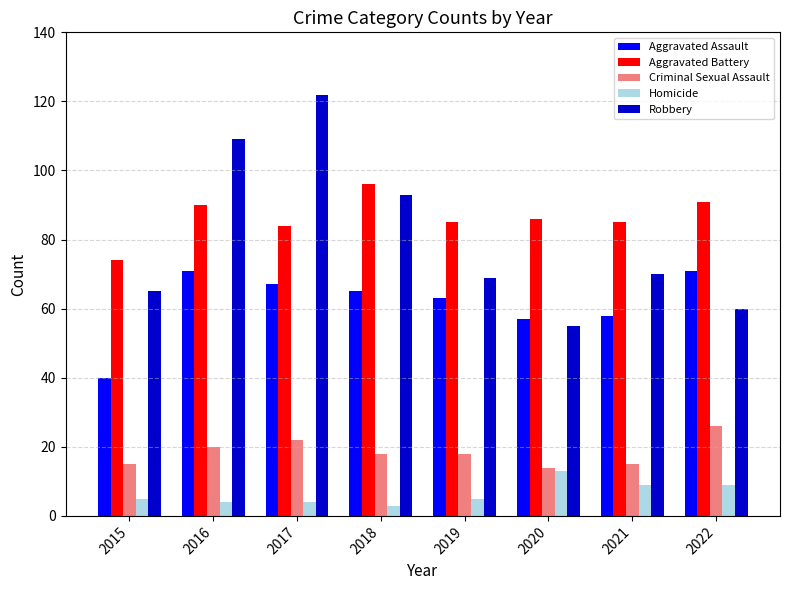

Are the bars grouped side by side (vs. stacked)?

Yes